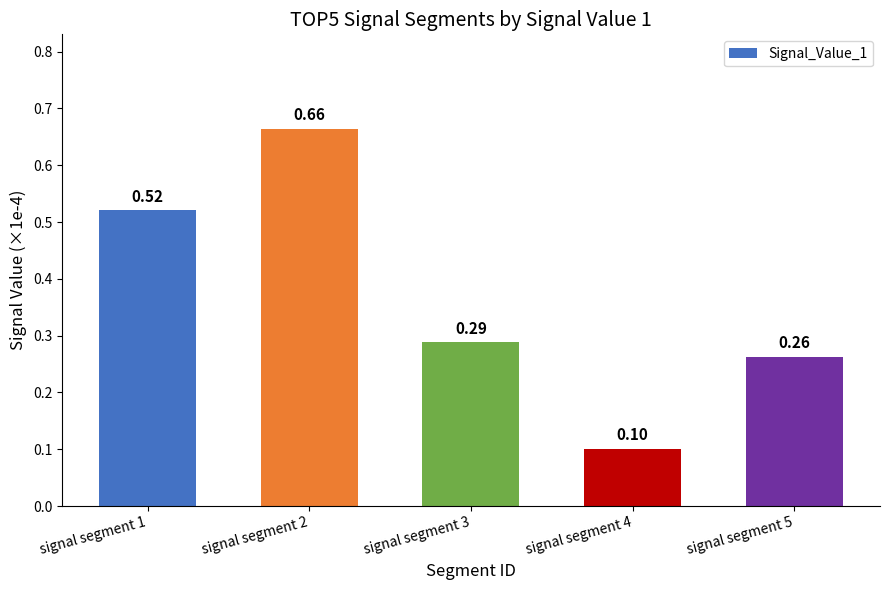

Which has a higher value, signal segment 5 or signal segment 4?

signal segment 5